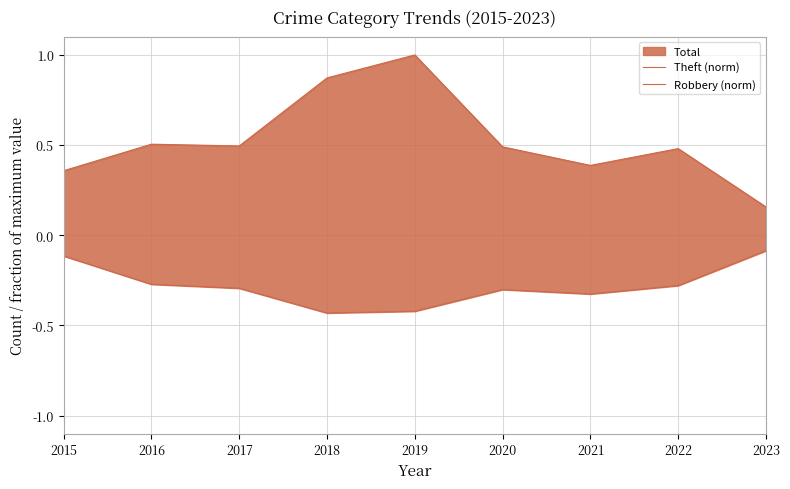

Rank the series by their maximum value, from lowest to highest.

Robbery (norm), Theft (norm)